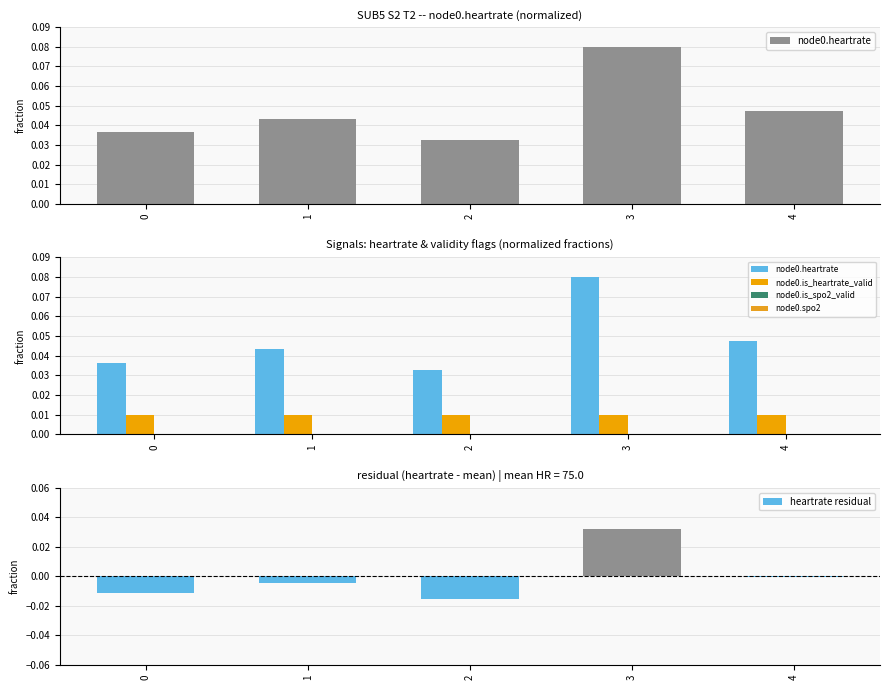

List the labels in order of node0.is_spo2_valid value, smallest first.

0, 1, 2, 3, 4